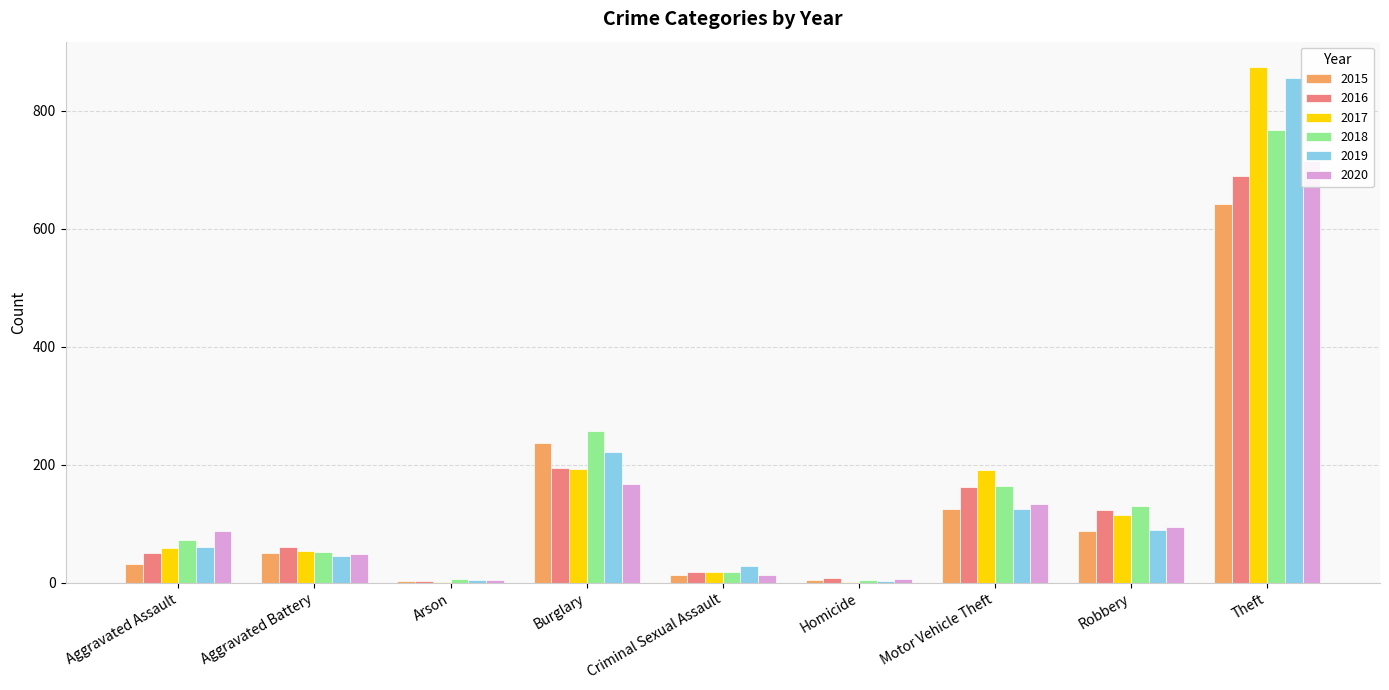

What is the total value across all series at Robbery?

638